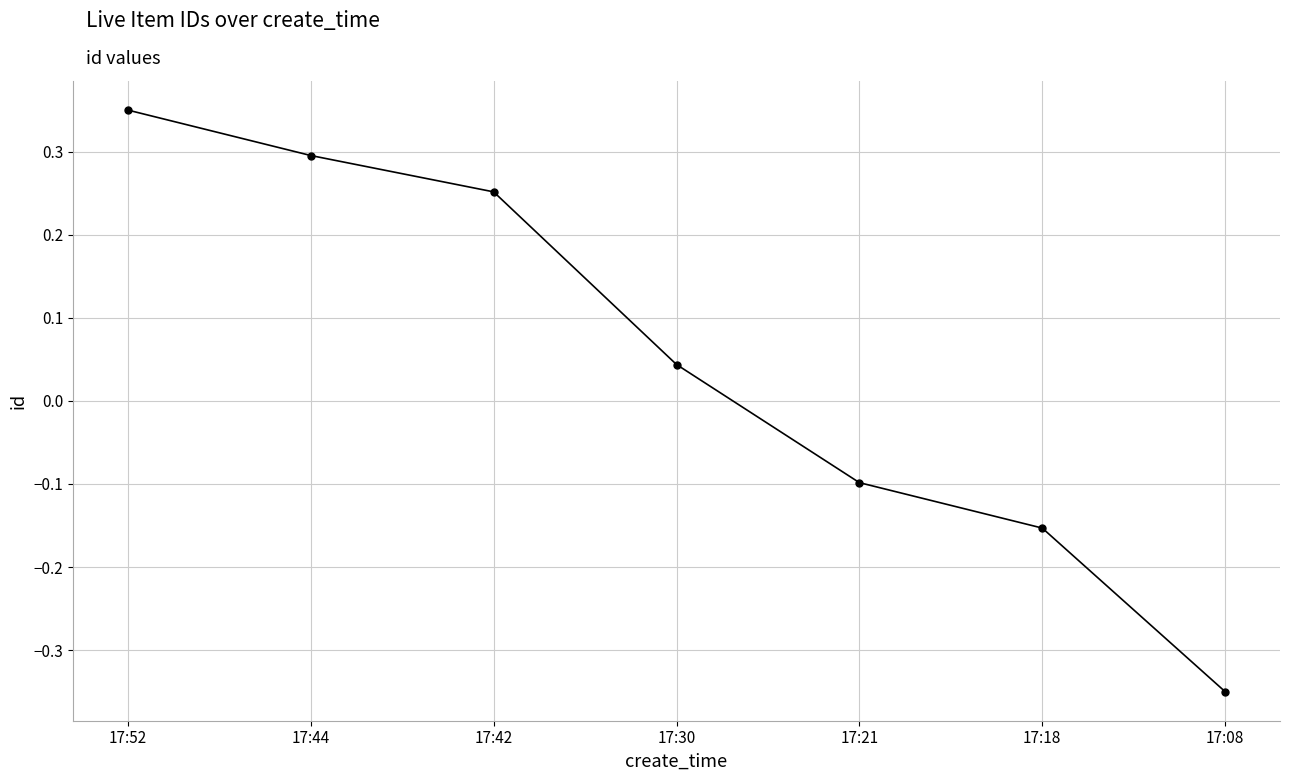

List the labels in order of value, smallest first.

17:08, 17:18, 17:21, 17:30, 17:42, 17:44, 17:52